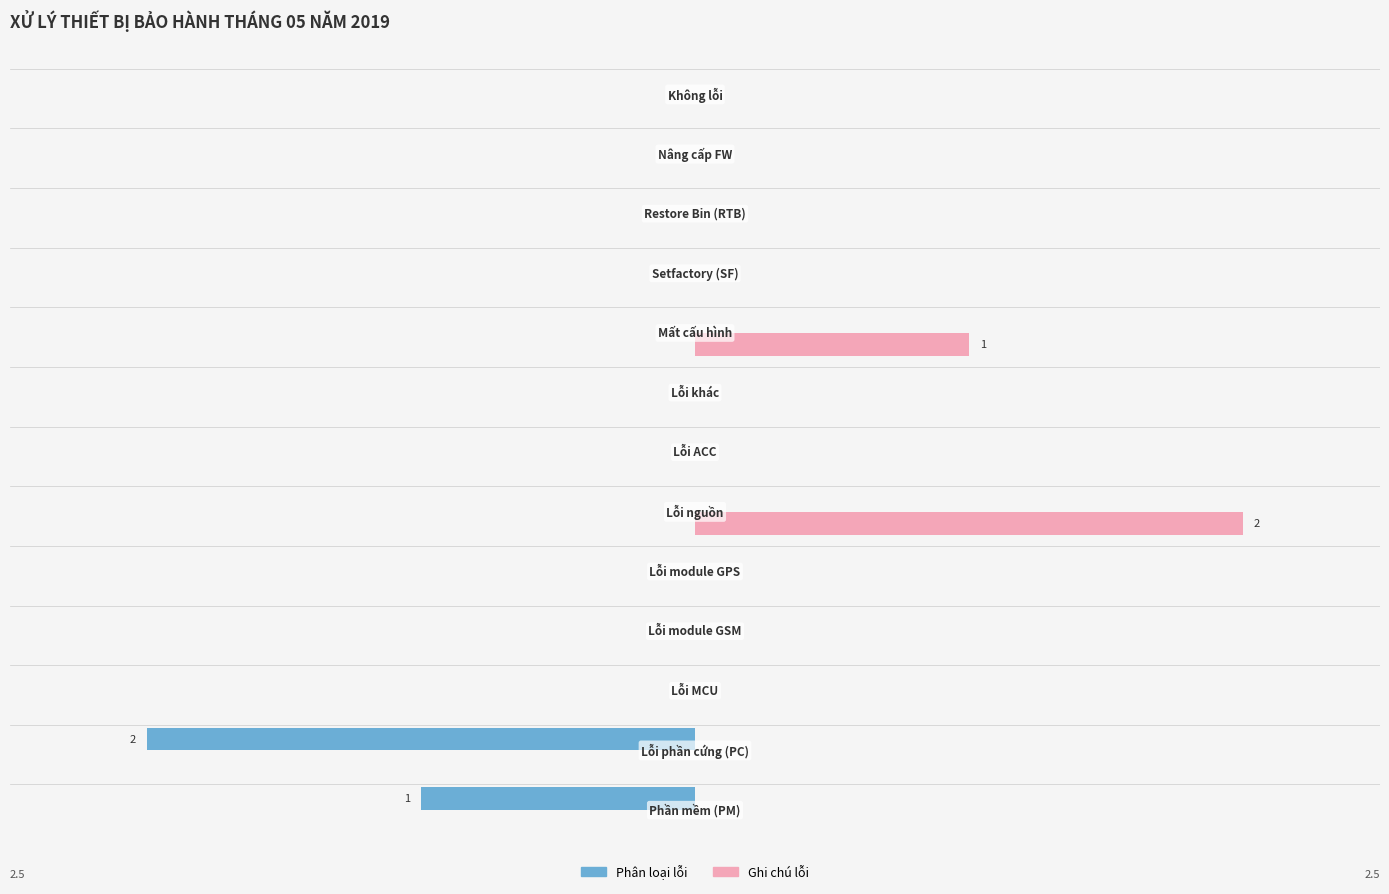

What are all the series names shown in the legend?

Phân loại lỗi, Ghi chú lỗi